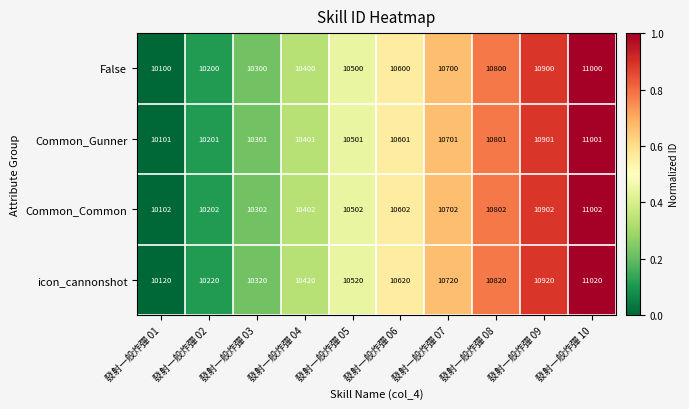

What is the sum of all Common_Common values?

105520